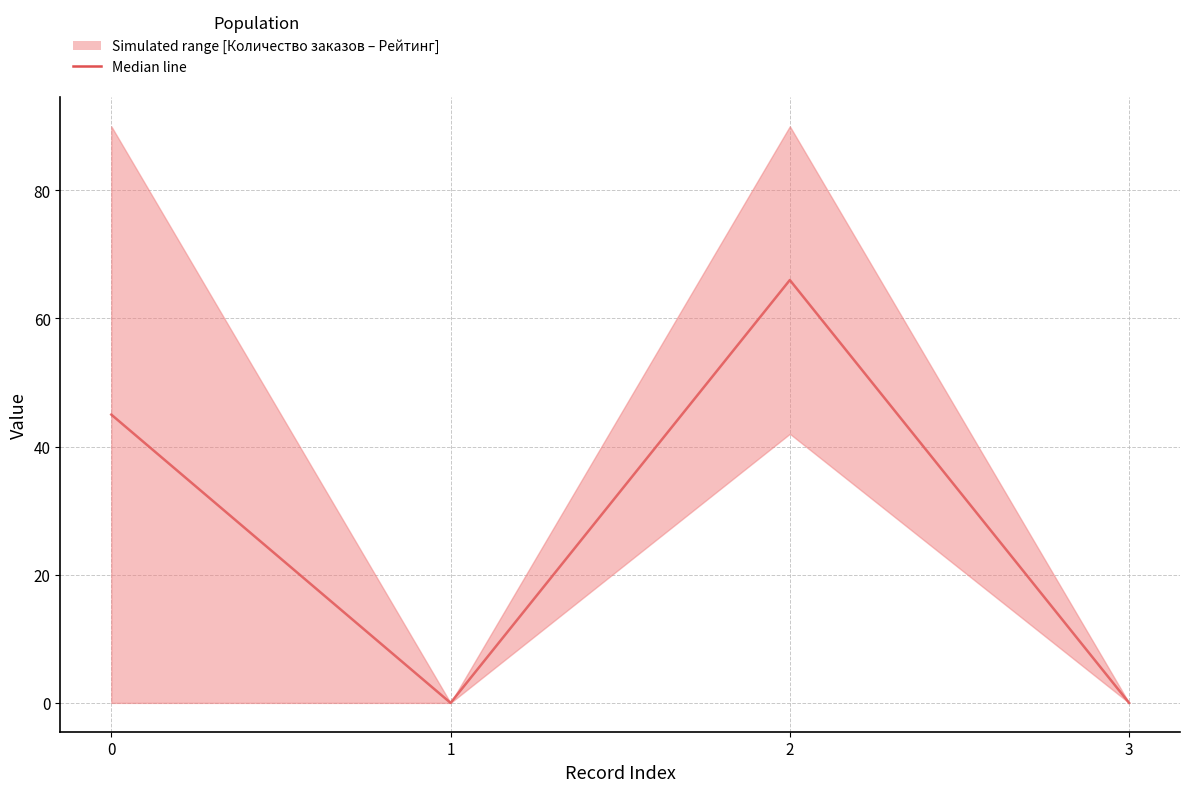

True or false: the data shows 0 at 1.

True